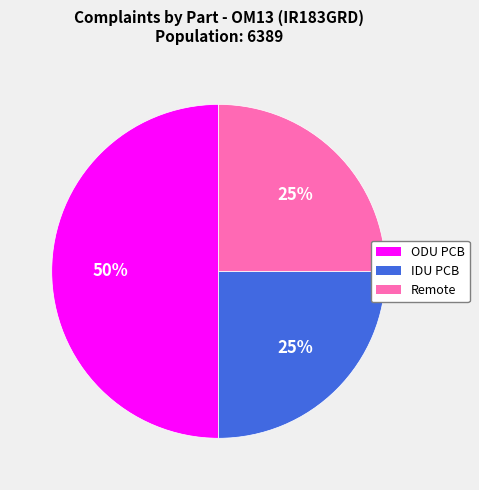

Which slice is the largest?

ODU PCB